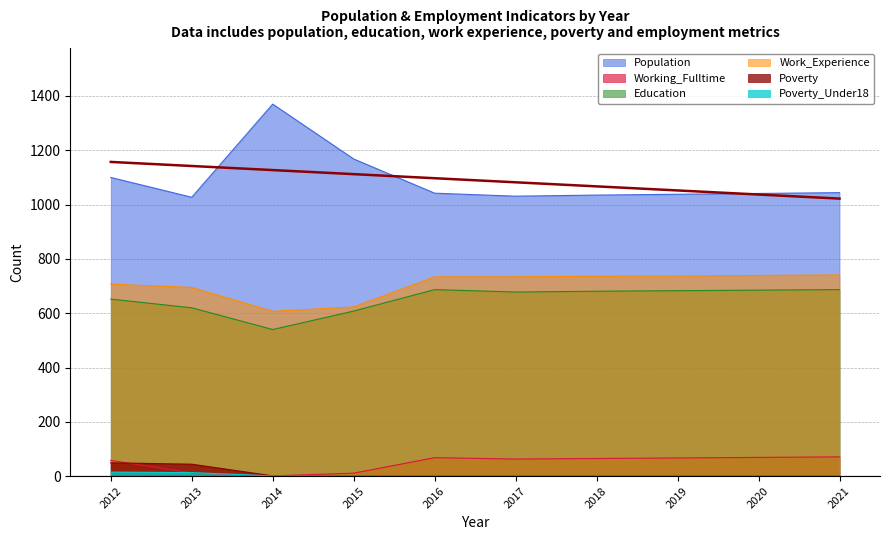

Reading left to right, transcribe all the data shown in this chart.

Population: 2012=1100	2013=1027	2014=1370	2015=1168	2016=1042	2017=1031	2018=1035	2019=1038	2020=1041	2021=1044
Working_Fulltime: 2012=58	2013=12	2014=1	2015=11	2016=68	2017=63	2018=65	2019=67	2020=69	2021=71
Education: 2012=652	2013=620	2014=540	2015=608	2016=687	2017=678	2018=681	2019=683	2020=685	2021=687
Work_Experience: 2012=707	2013=695	2014=607	2015=623	2016=734	2017=734	2018=736	2019=737	2020=739	2021=741
Poverty: 2012=49	2013=44	2014=1	2015=1	2016=1	2017=1	2018=1	2019=1	2020=1	2021=1
Poverty_Under18: 2012=15	2013=13	2014=1	2015=1	2016=1	2017=1	2018=1	2019=1	2020=1	2021=1